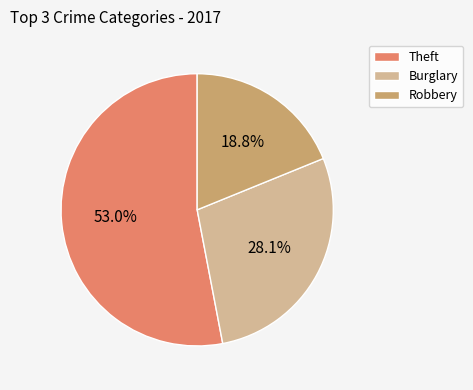

Approximately how many times larger is the value at Burglary compared to Theft?

0.5